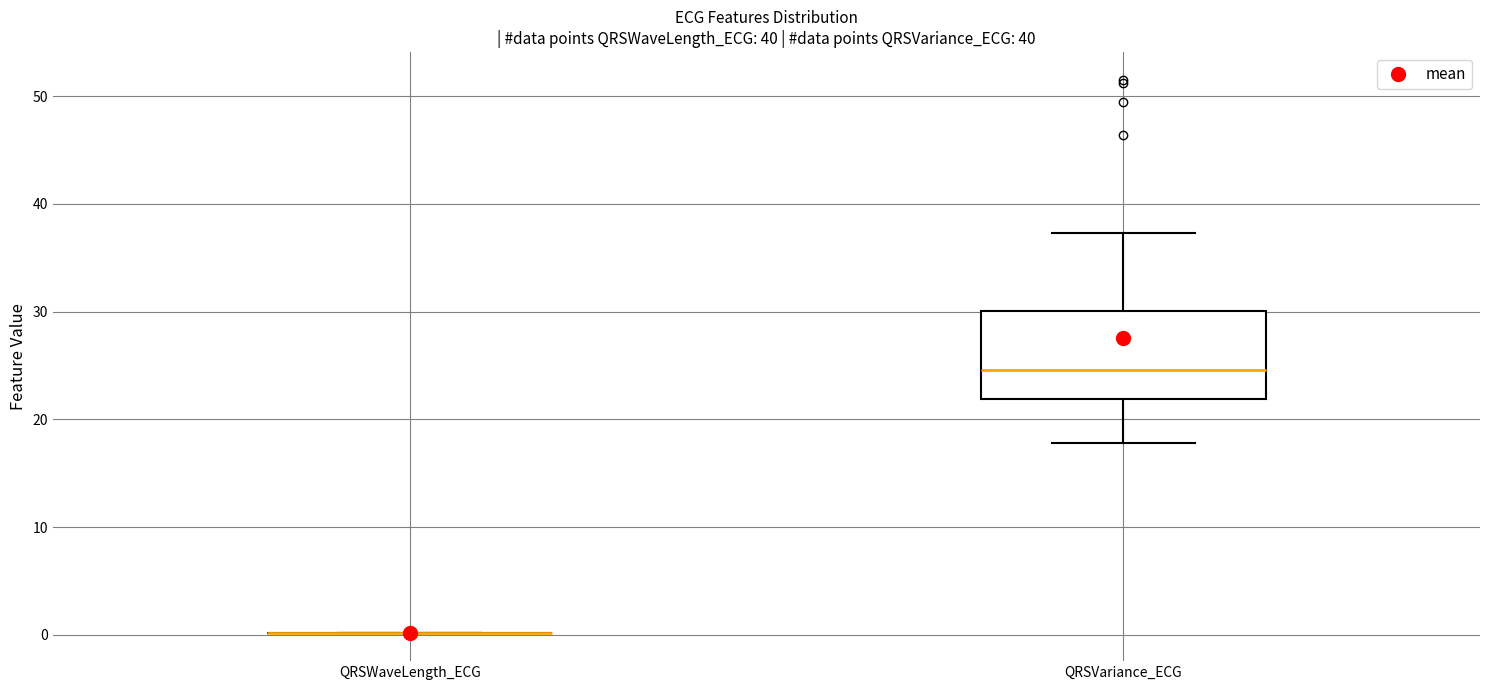

Reading left to right, read every box against the y-axis: the position of its median line, the range the box covers, and the ends of its whiskers. The values are not printed on the chart, so give them approximately, as read against the axis.

QRSWaveLength_ECG: box collapsed to a line at 0, whiskers 0 to 0
QRSVariance_ECG: median 25, box 22 to 30, whiskers 18 to 37